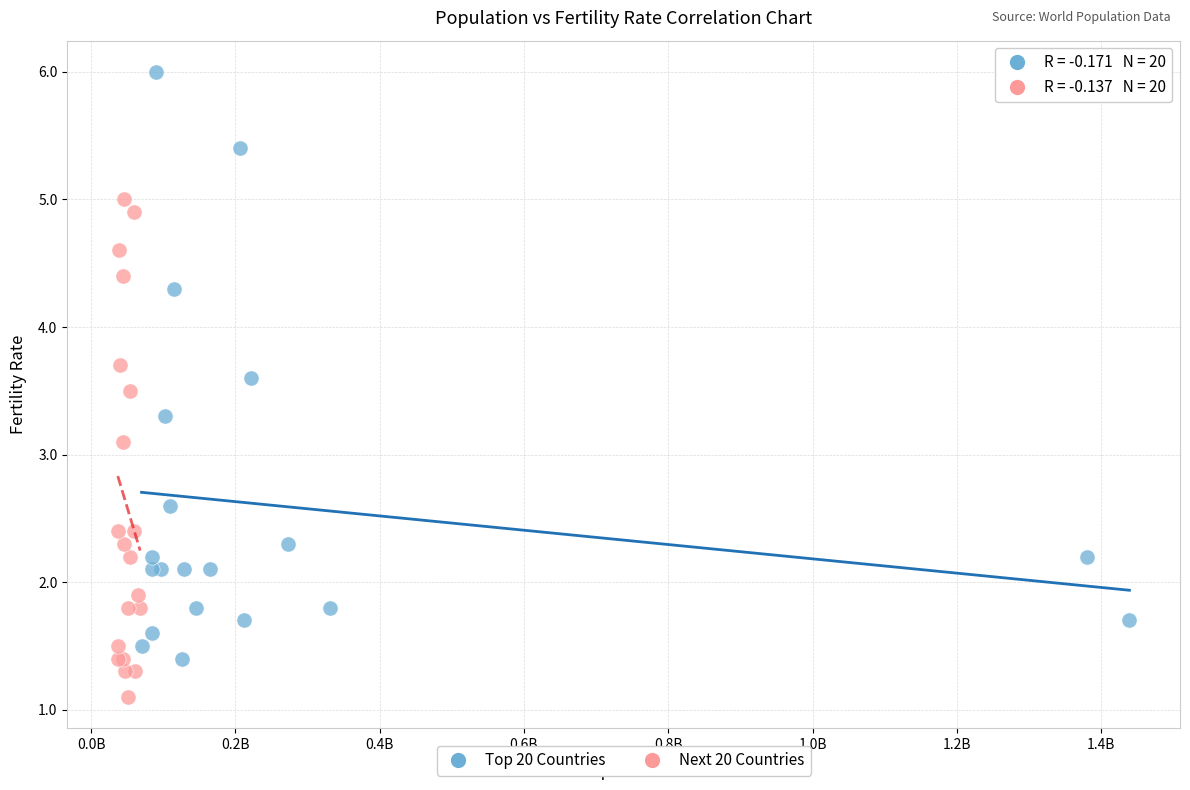

Which series has the largest Y range (max minus min)?

Top 20 Countries